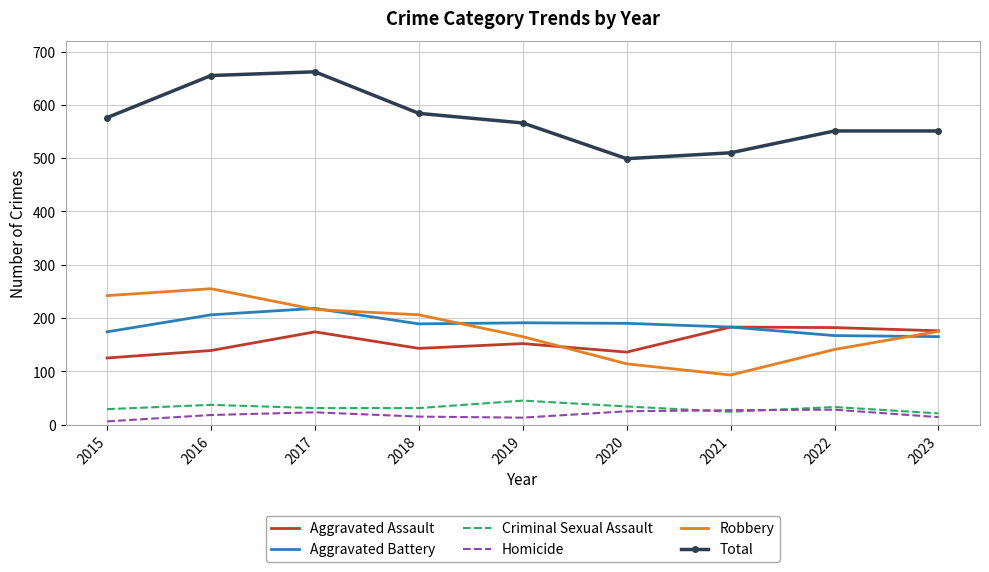

Where is the first local maximum for Aggravated Battery?

2017